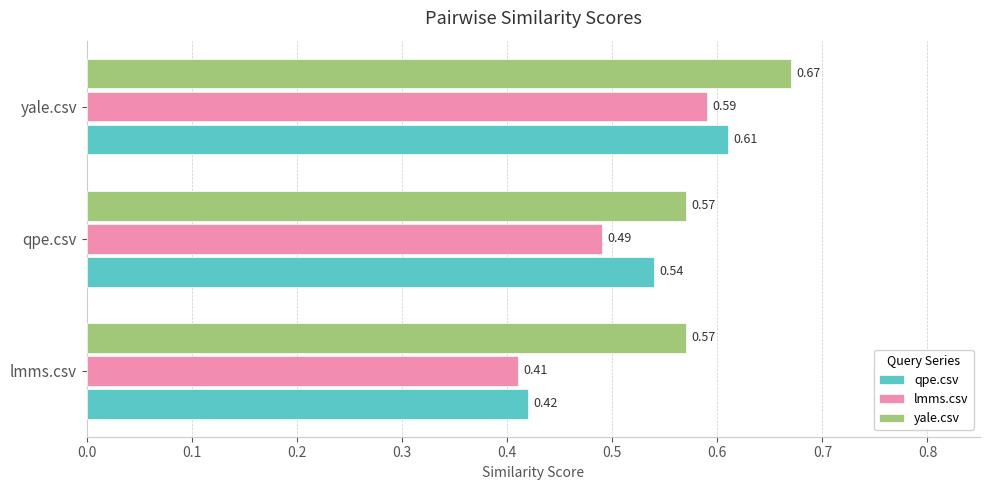

Which series has the largest total across all categories?

yale.csv